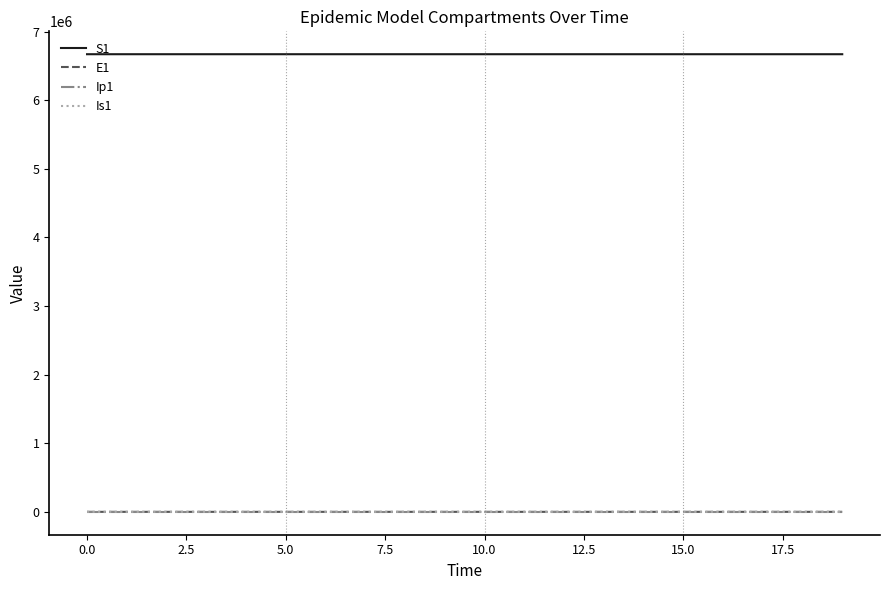

What is the minimum value for S1?

6671031.9